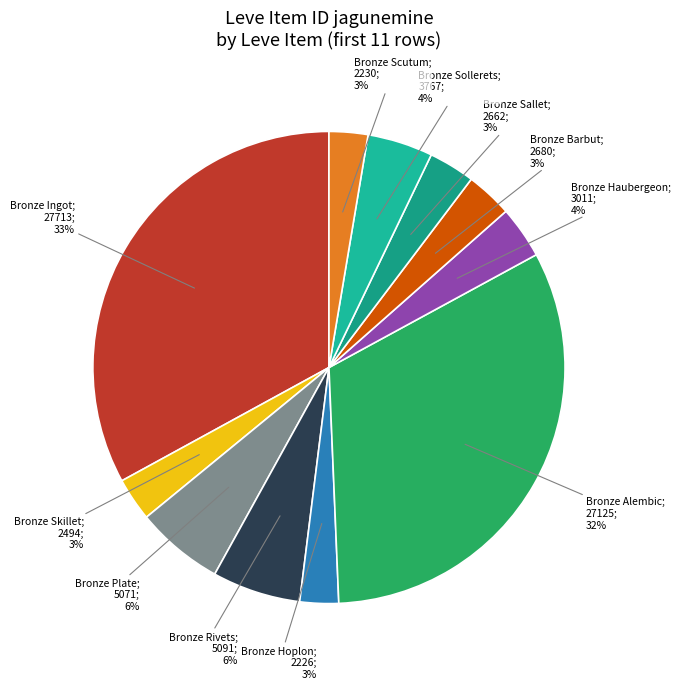

How many segments does this pie chart have?

11